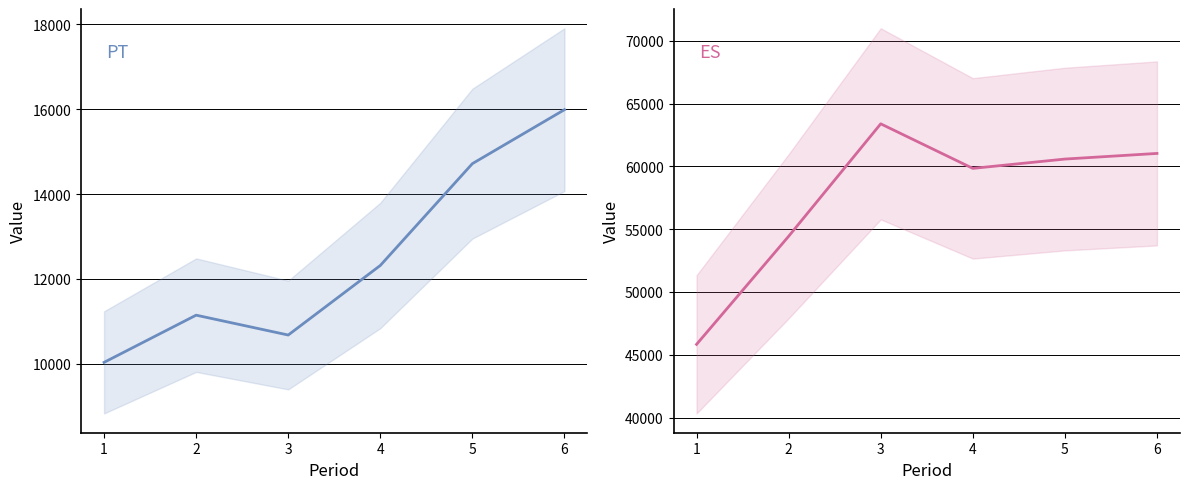

Does the chart have visible grid lines?

Yes